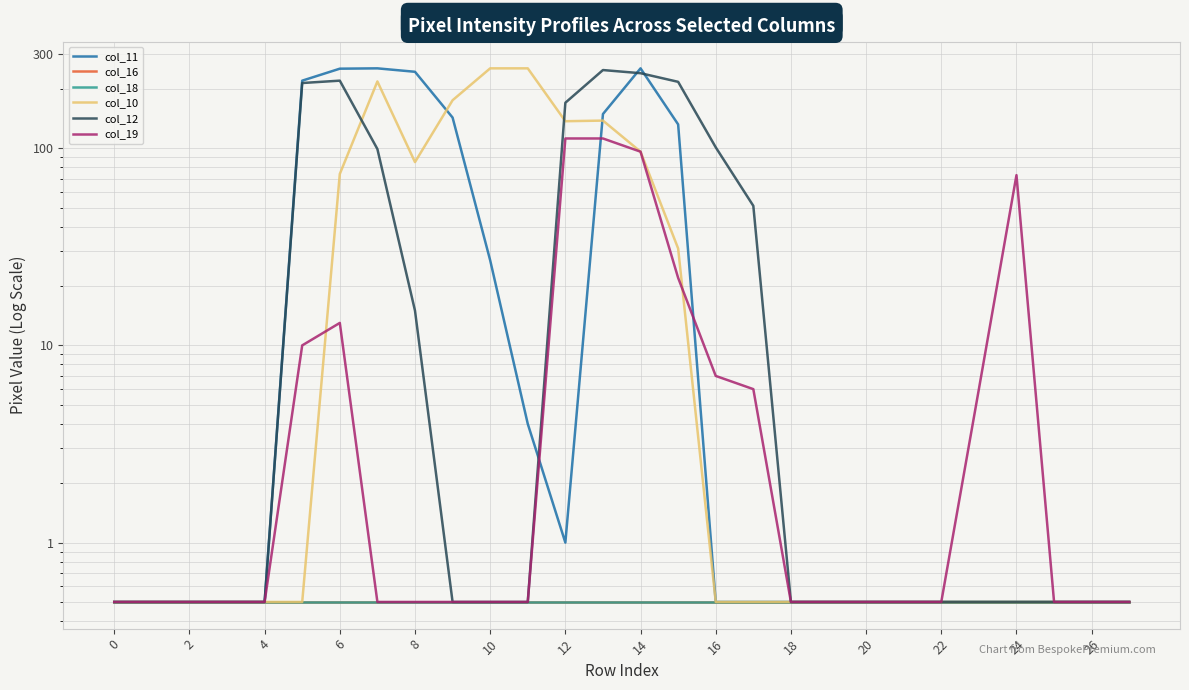

Which has a higher value, 27 or 20?

27